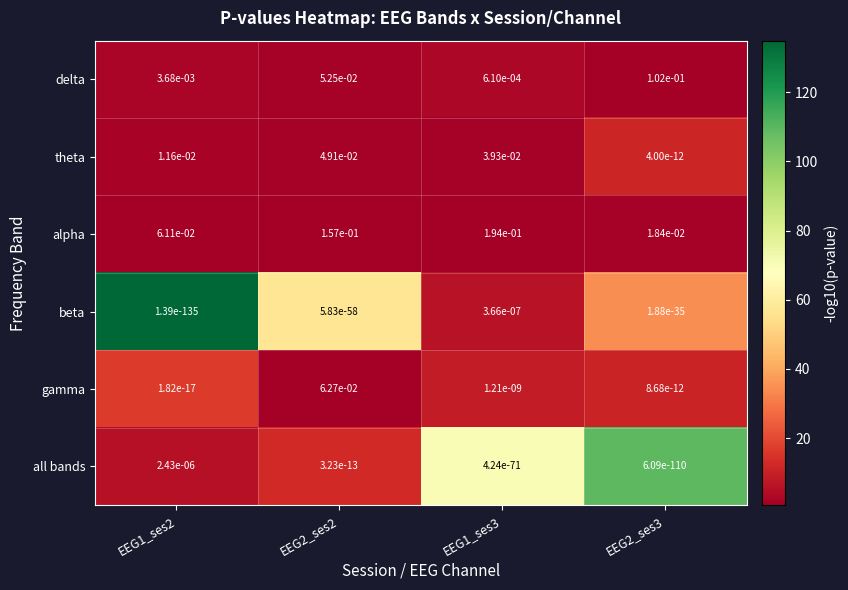

The beta series shows 0.0 at EEG2_ses2. True or false?

True